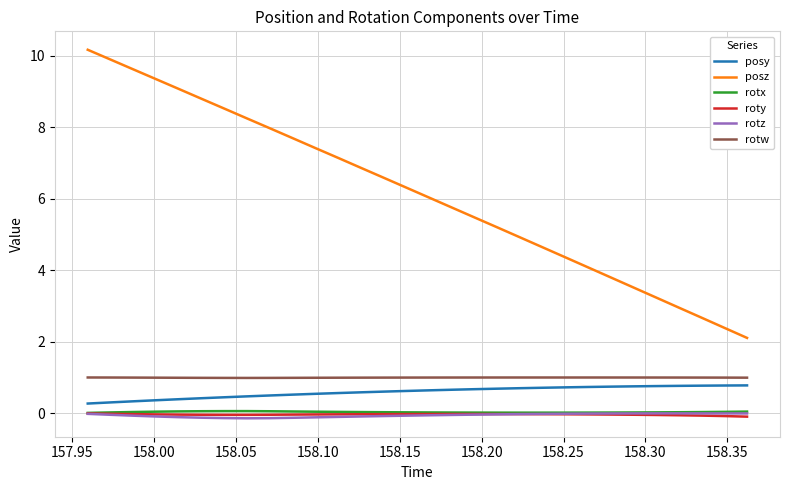

Which series has the widest spread of values?

posz